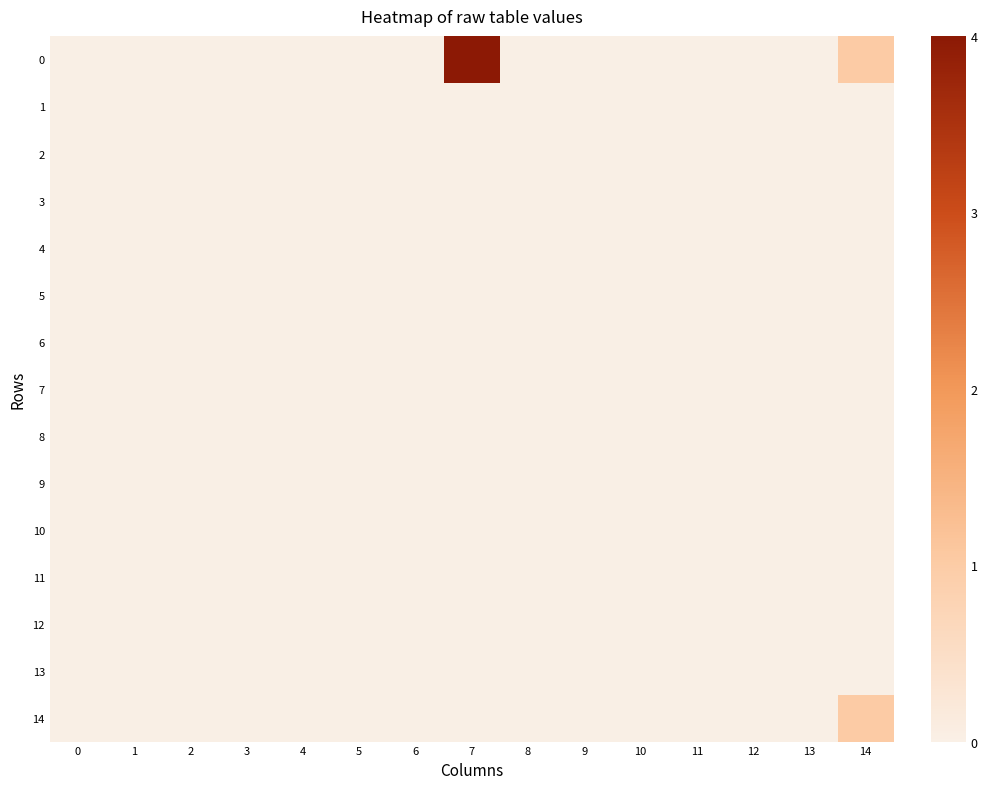

List the series in order of their peak value, lowest first.

1, 2, 3, 4, 5, 6, 7, 8, 9, 10, 11, 12, 13, 14, 0